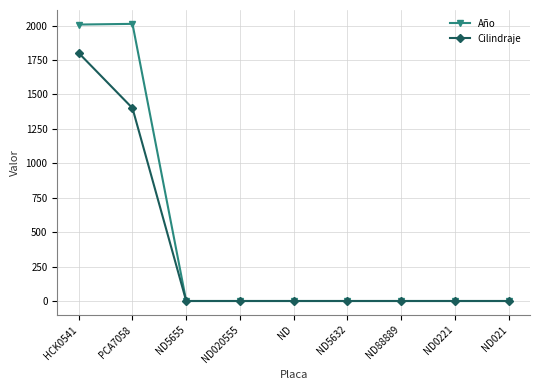

Rank the series by their maximum value, from lowest to highest.

Cilindraje, Año